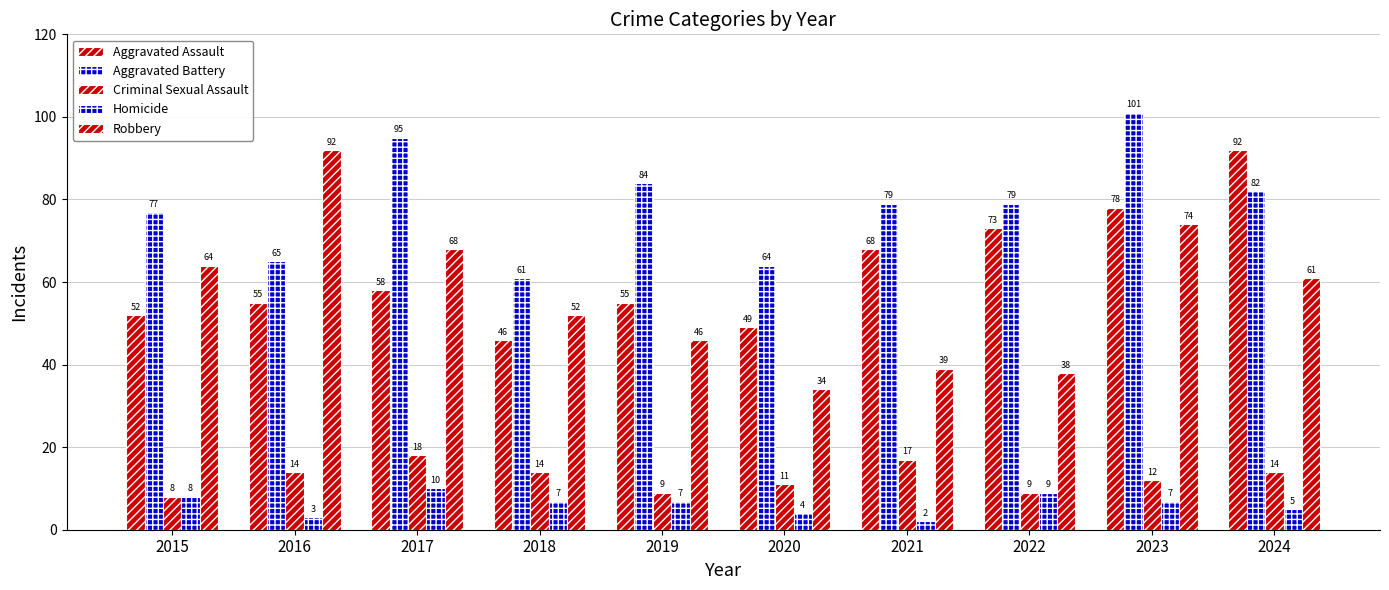

How many bars are there in total?

50